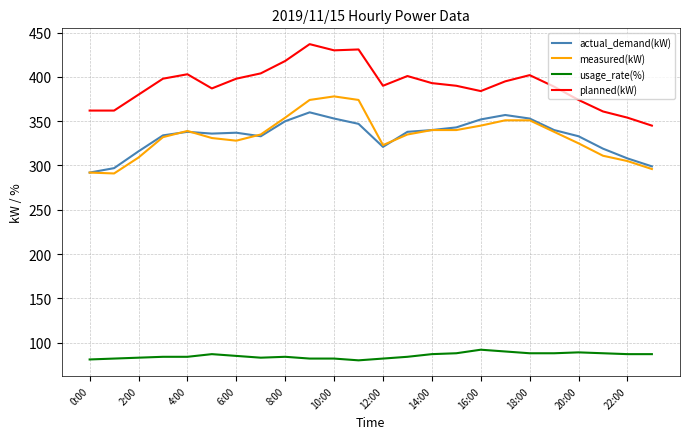

How many lines are shown in the chart?

4